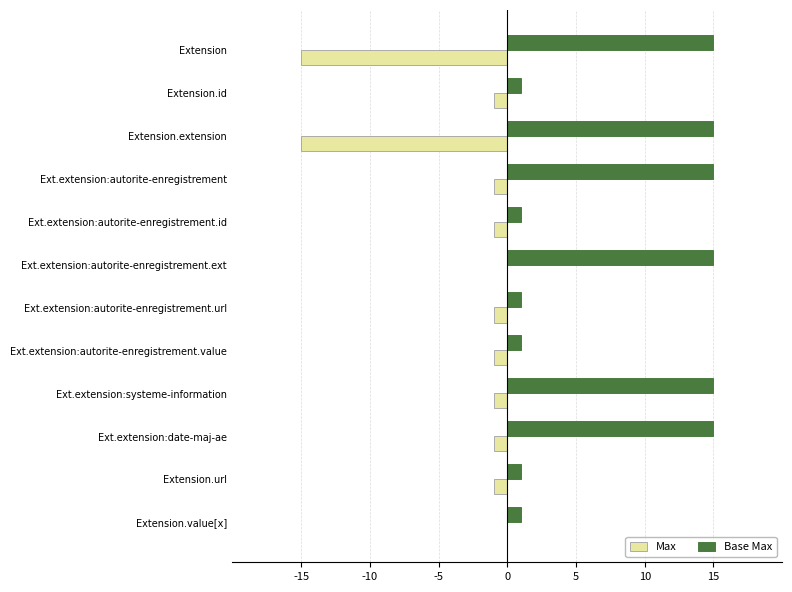

What is the sum of the Max values at Extension.extension and Extension.id?

-16